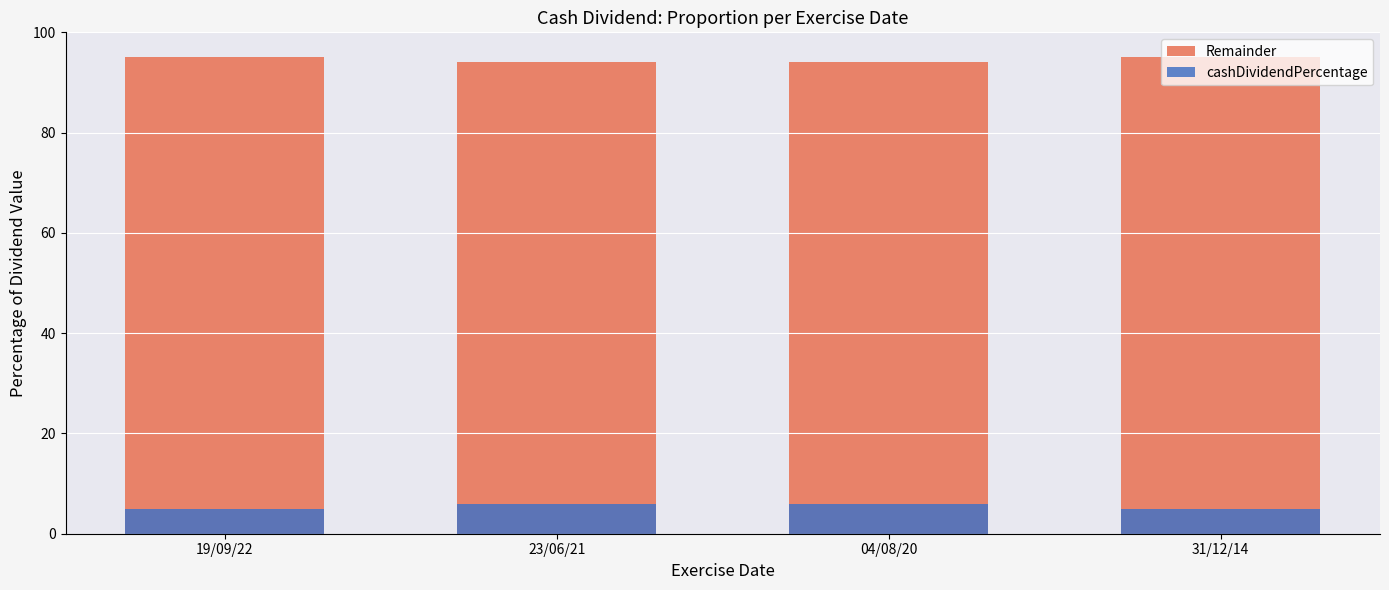

What is the difference between the cashDividendPercentage values at 31/12/14 and 04/08/20?

1